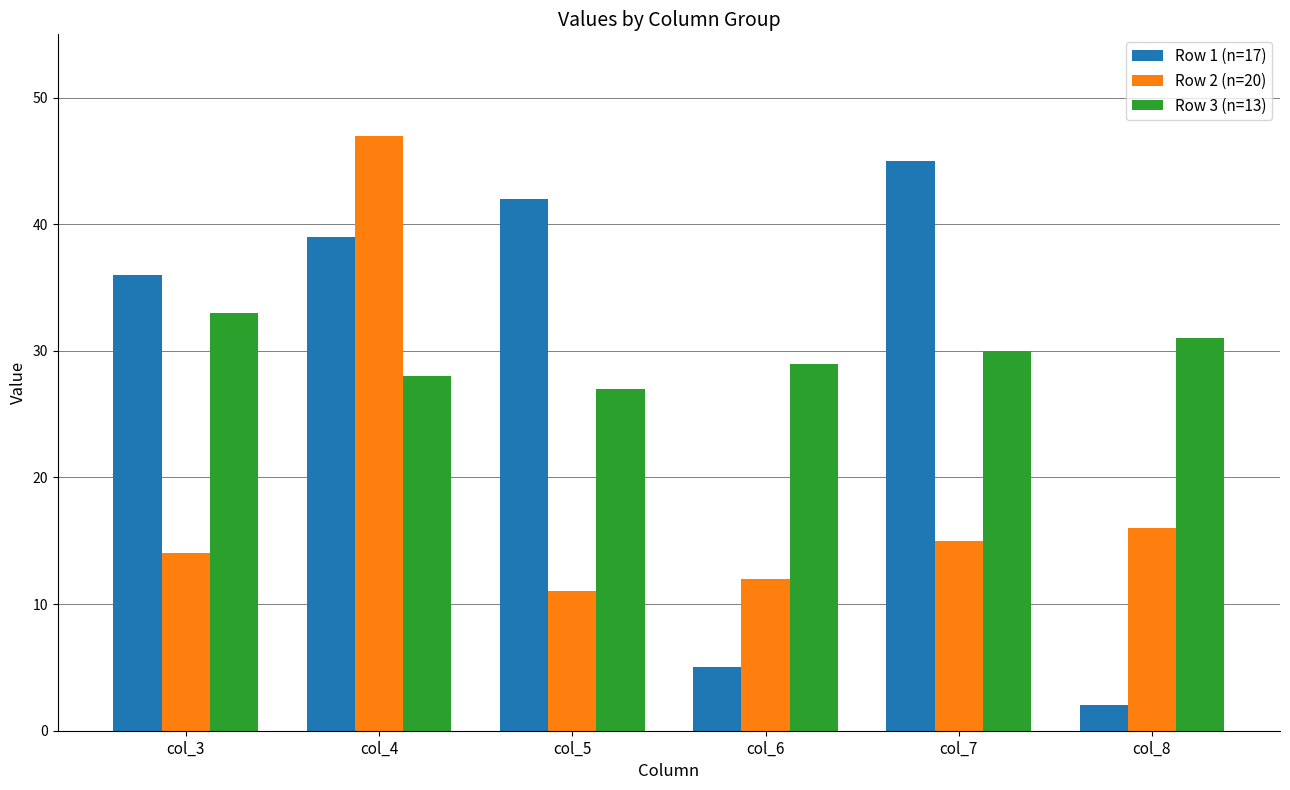

What is the total value across all series at col_7?

90